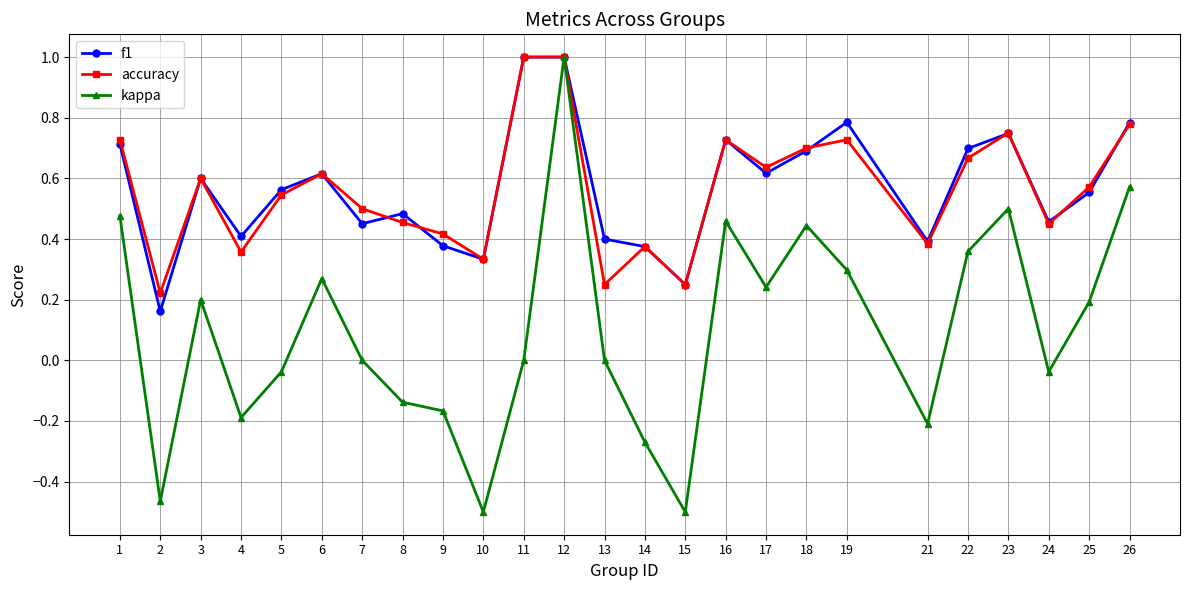

Is the value of f1 at 22 greater than the value of accuracy at 11?

No